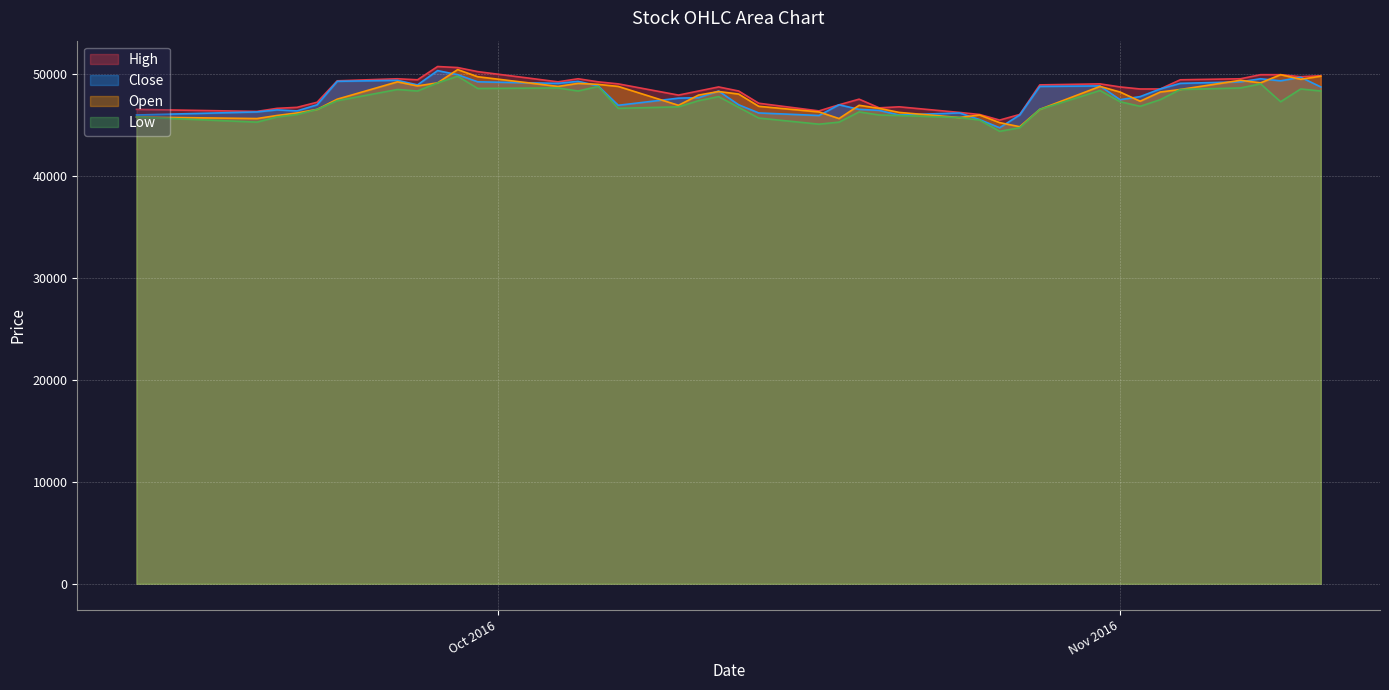

What is the minimum value shown in the chart?

44350